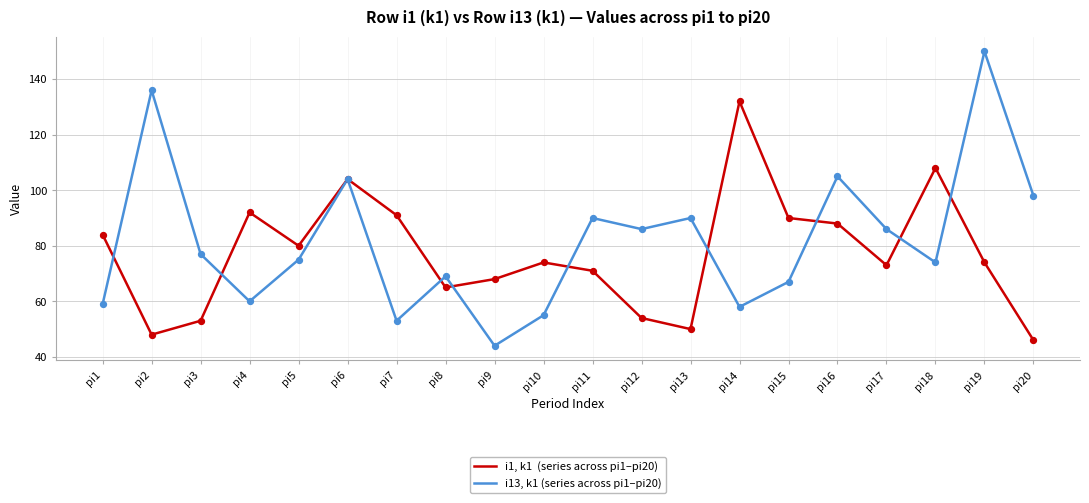

What is the spread (max minus min) of values at pi20?

52